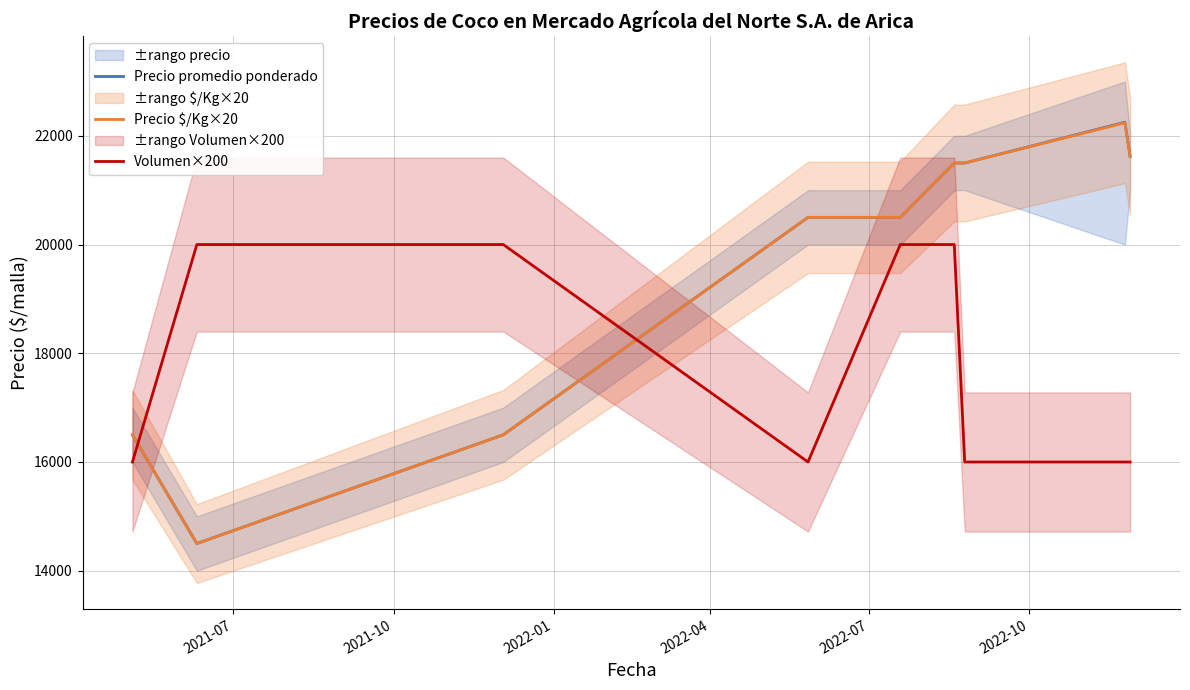

What is the highest value of the Precio $/Kg×20 series?

22240